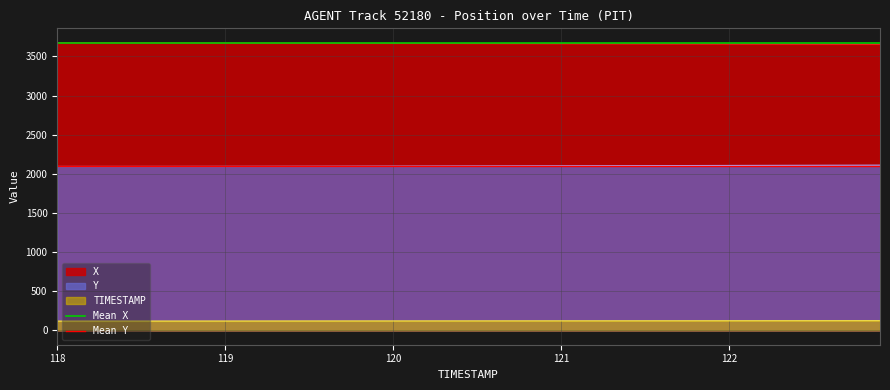

True or false: TIMESTAMP and Y cross at least once.

False